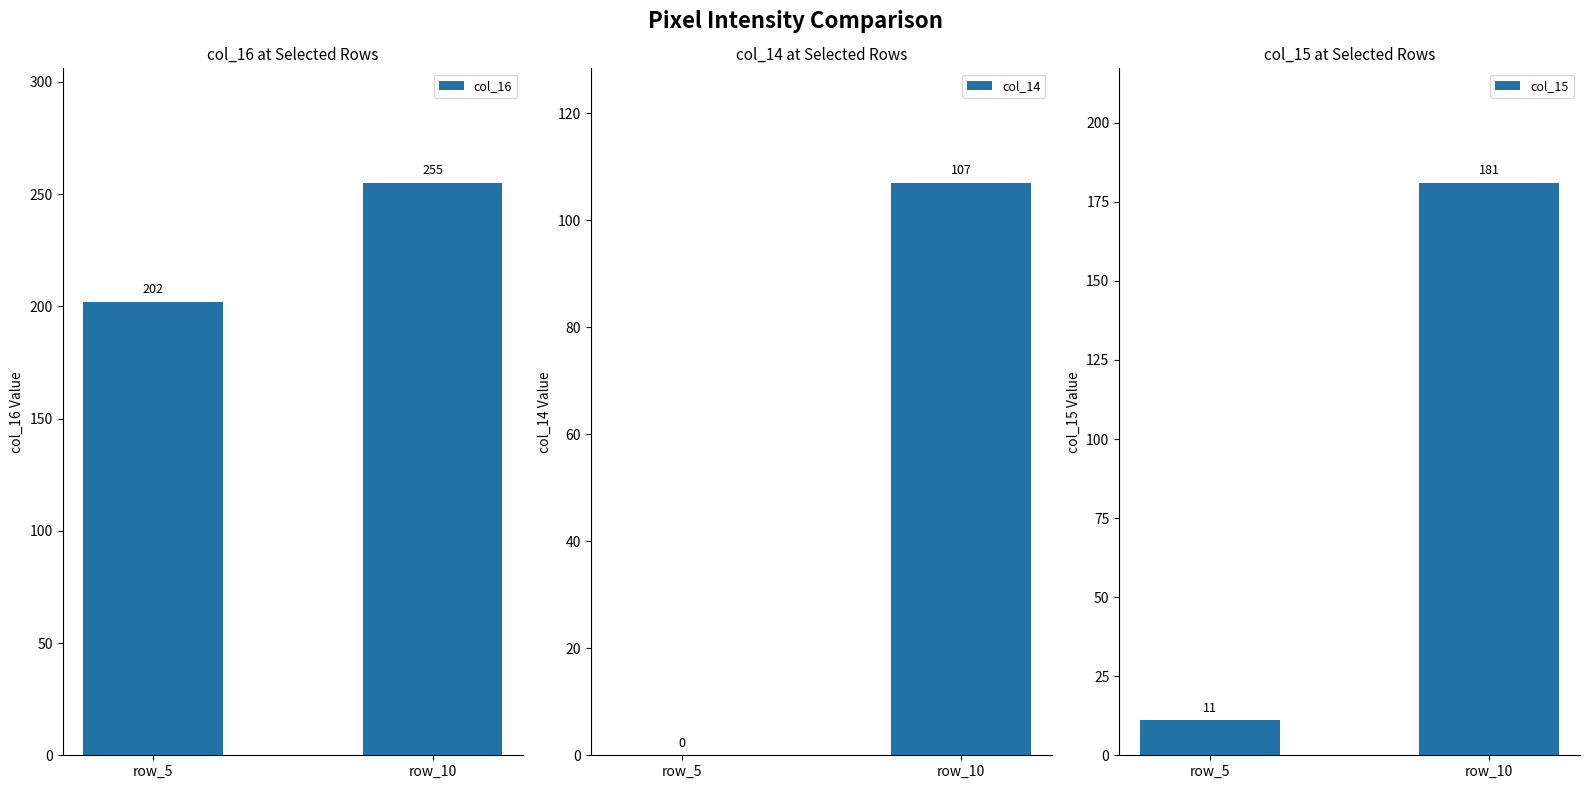

Is it true that col_15 equals 6 at row_5?

False